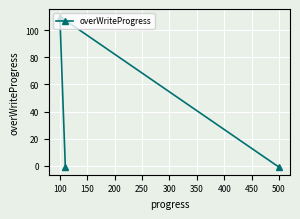

Reading right to left, list all the values displayed in this chart.

-1	-1	110